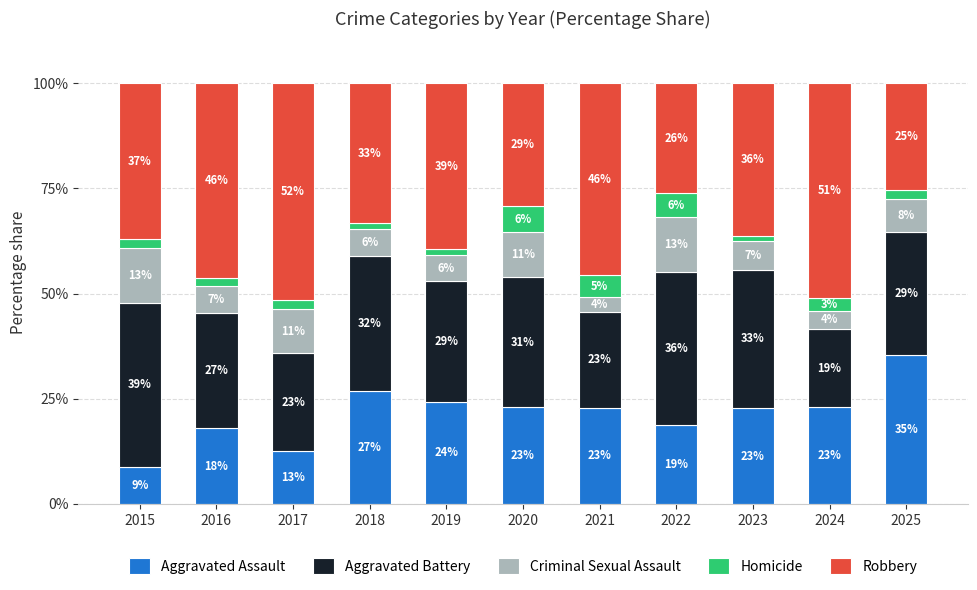

What is the difference between the maximum and minimum values in the Robbery series?

26.1